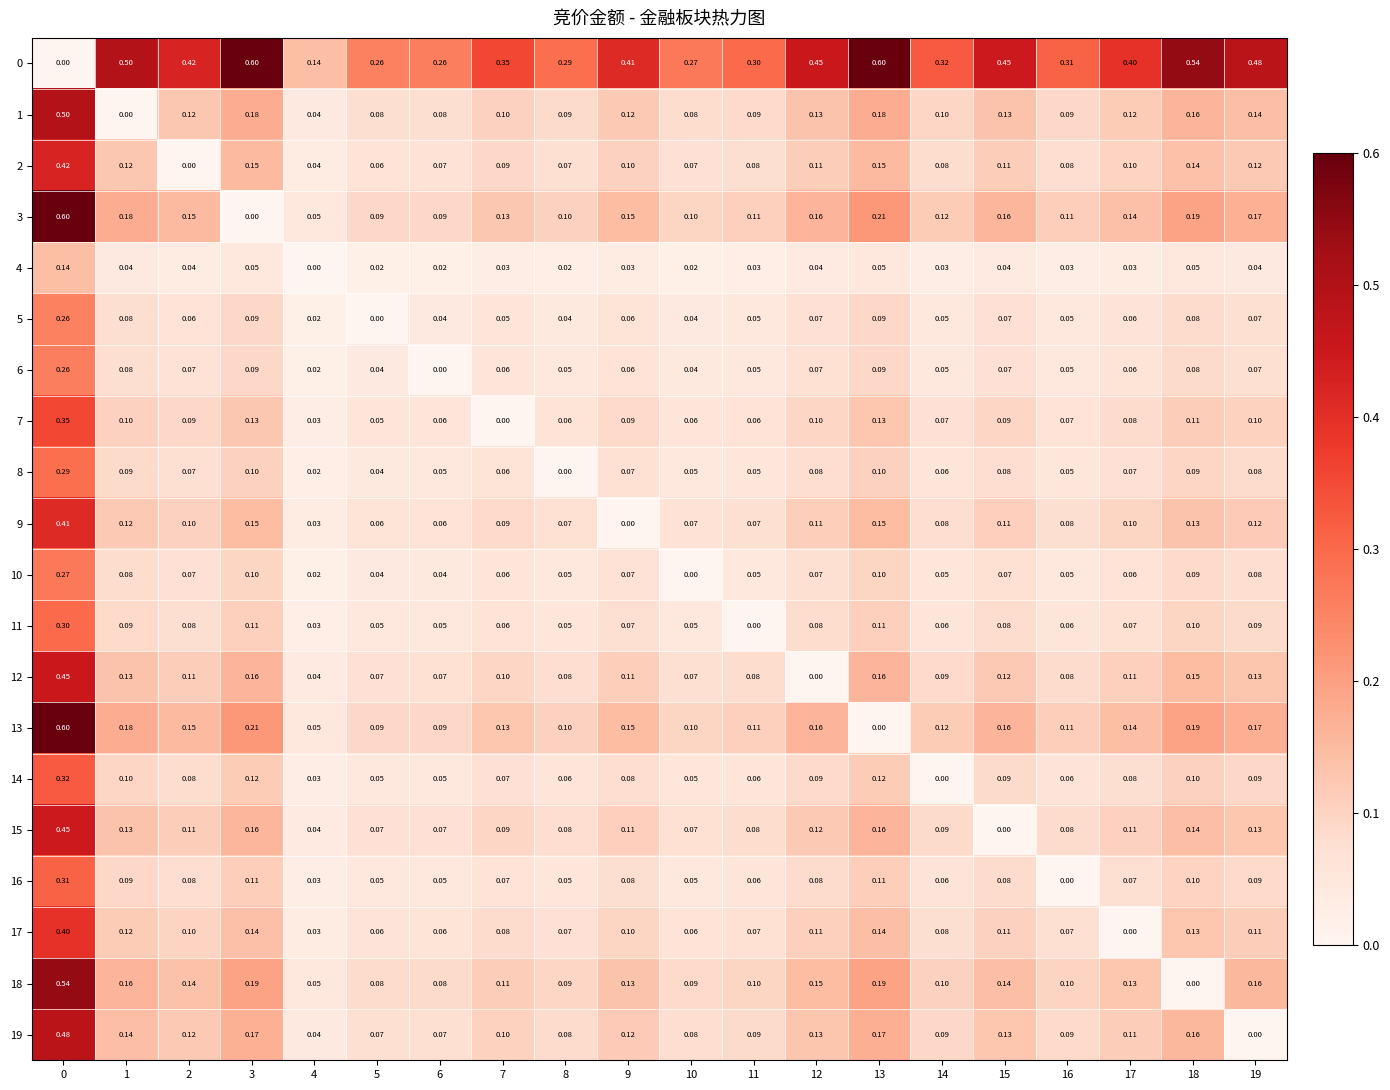

Is the value of 0 at 19 greater than the value of 10 at 1?

Yes